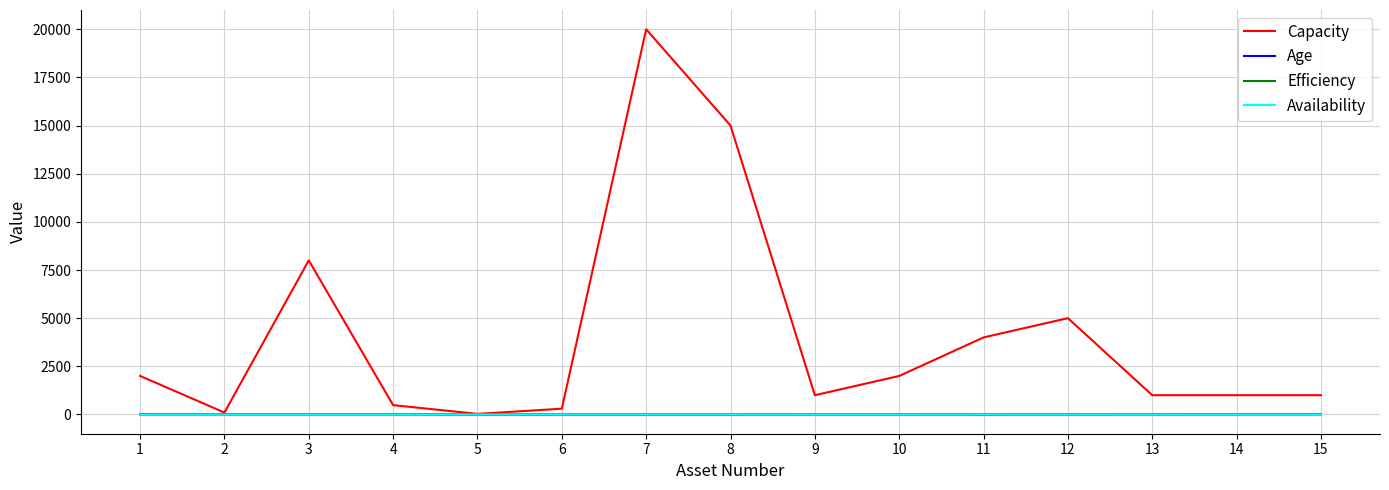

Which series changed the most between 2 and 3?

Capacity